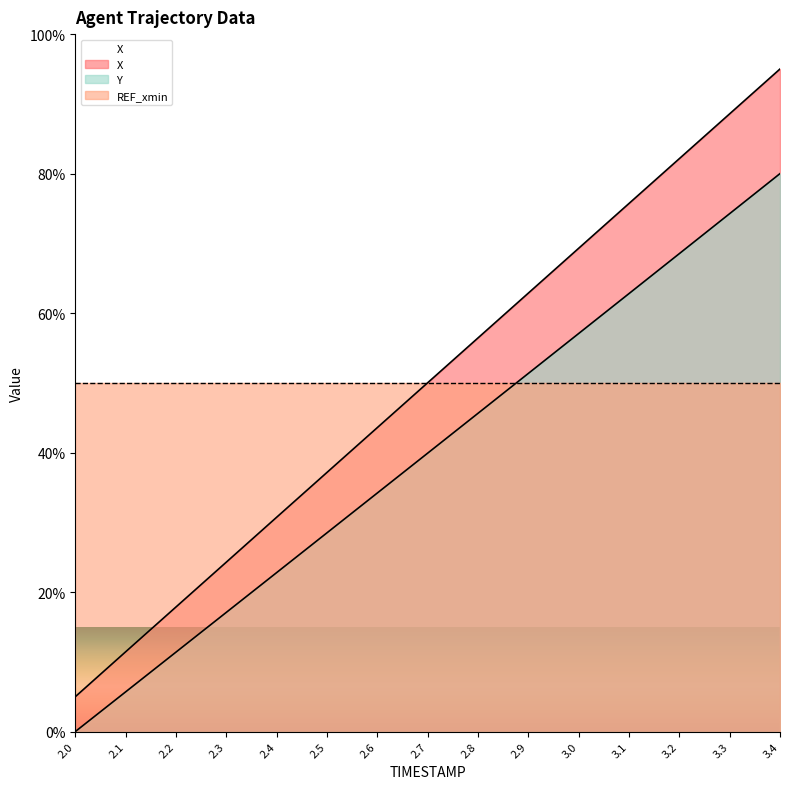

What position from the right is 2.9?

6